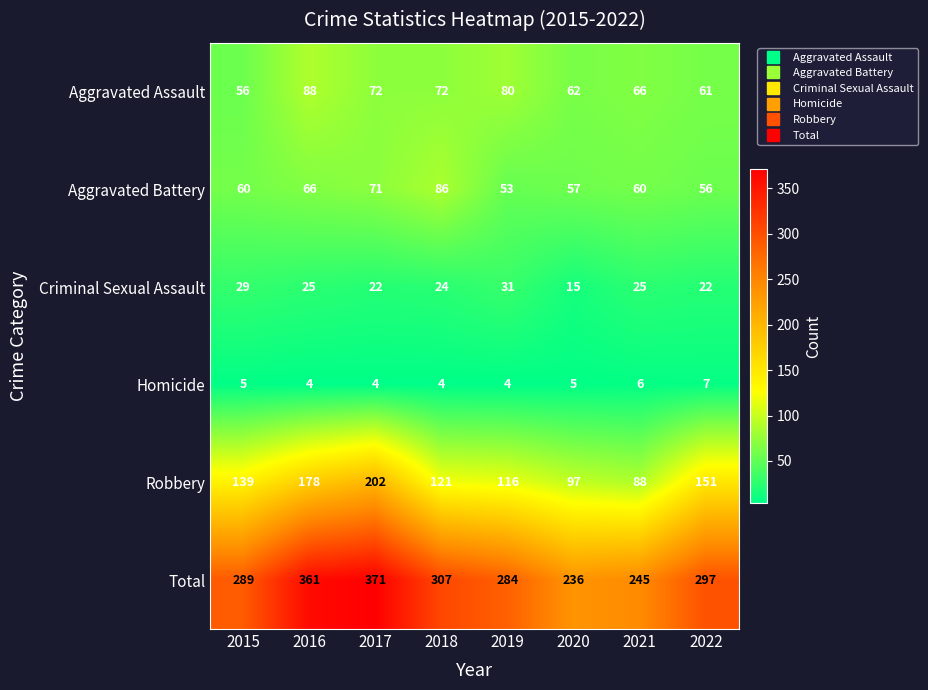

What is the sum of all Total values?

2390